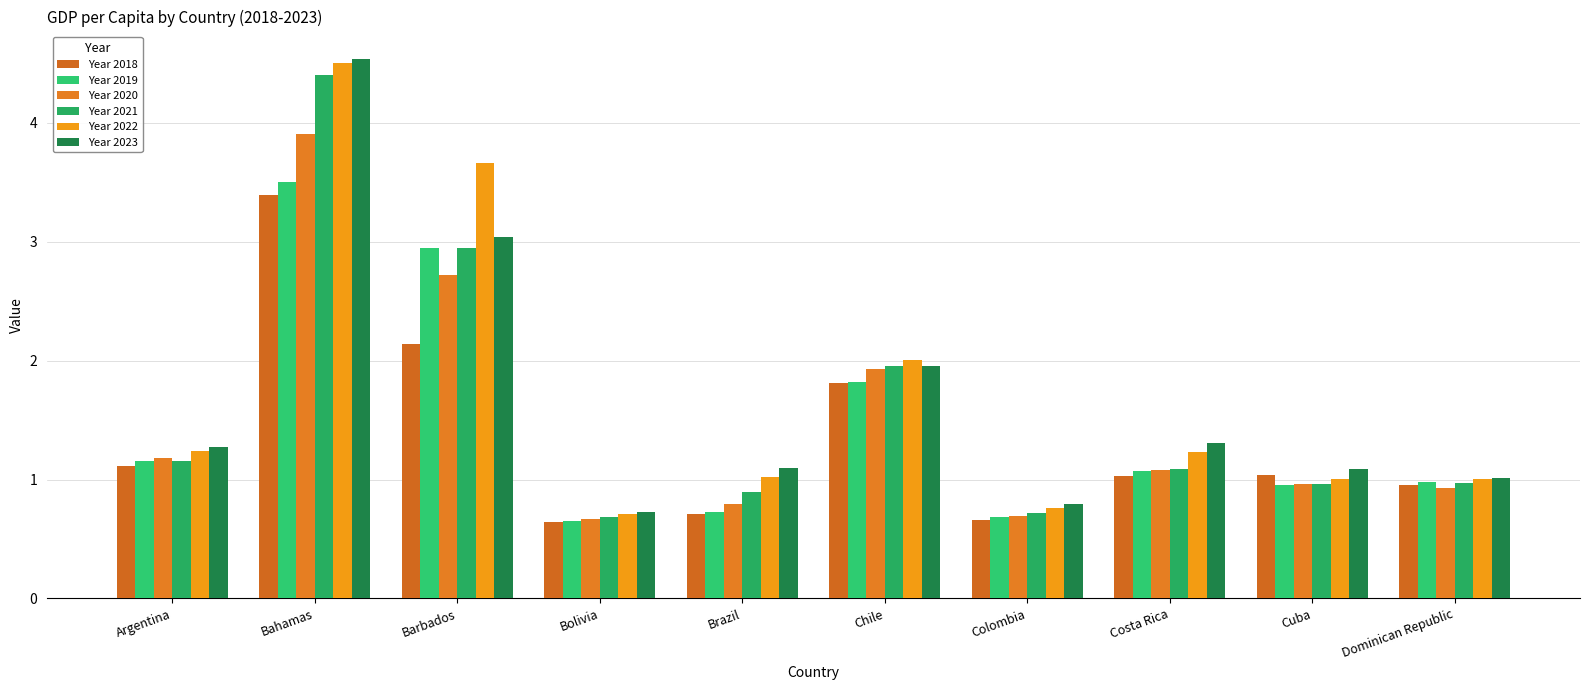

How many groups of bars are there?

10